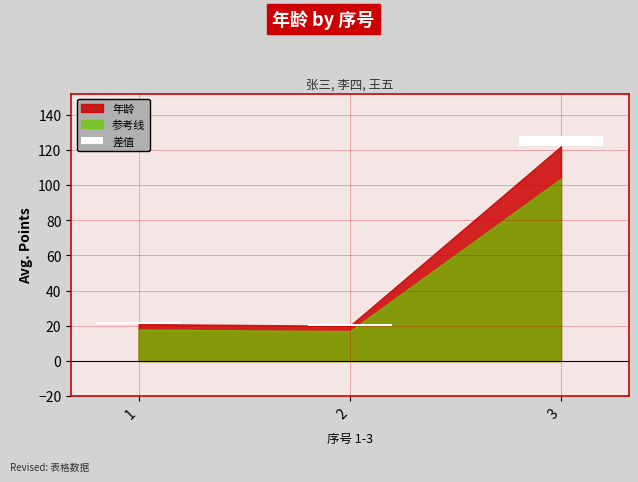

List the labels in order of value, largest first.

3, 1, 2